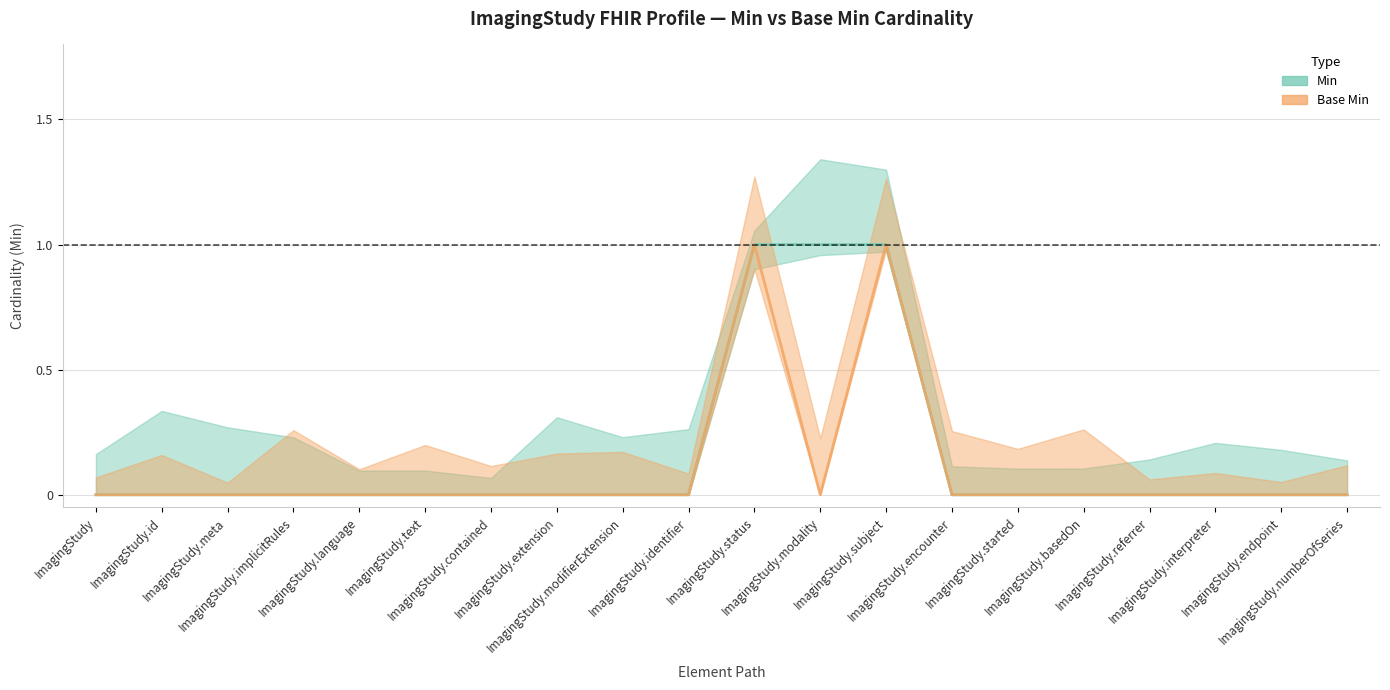

What is the highest value of the Min series?

1